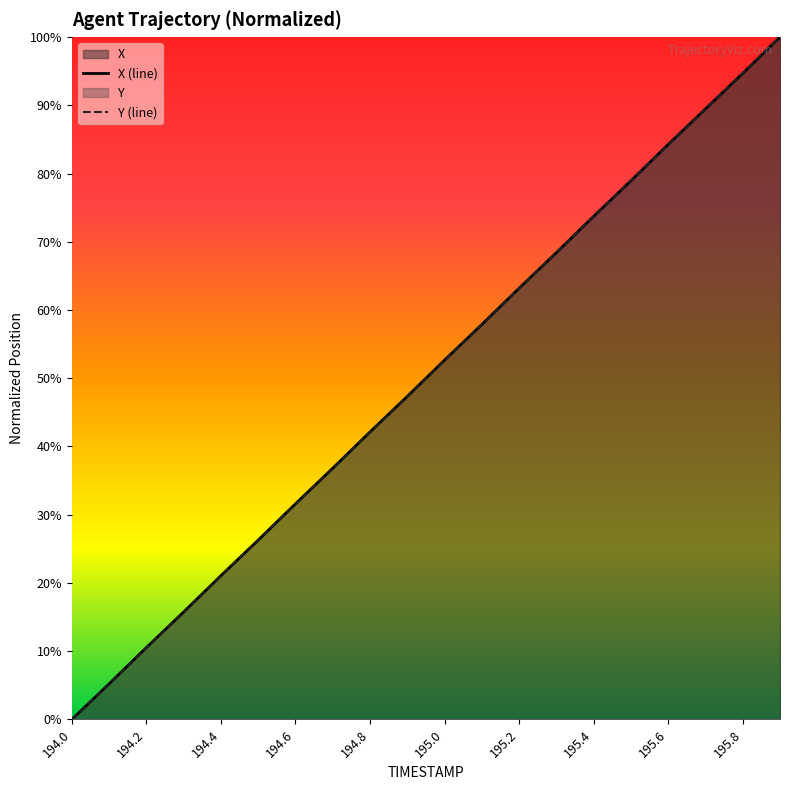

At how many categories does at least one series exceed 0?

19